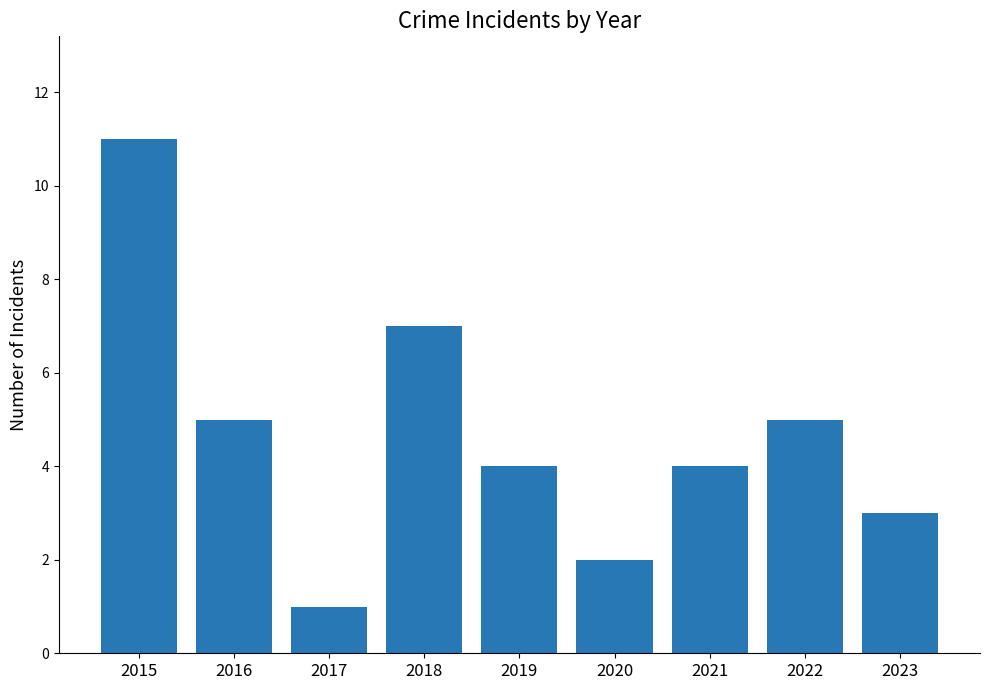

What is the value of the 1st bar from the left?

11